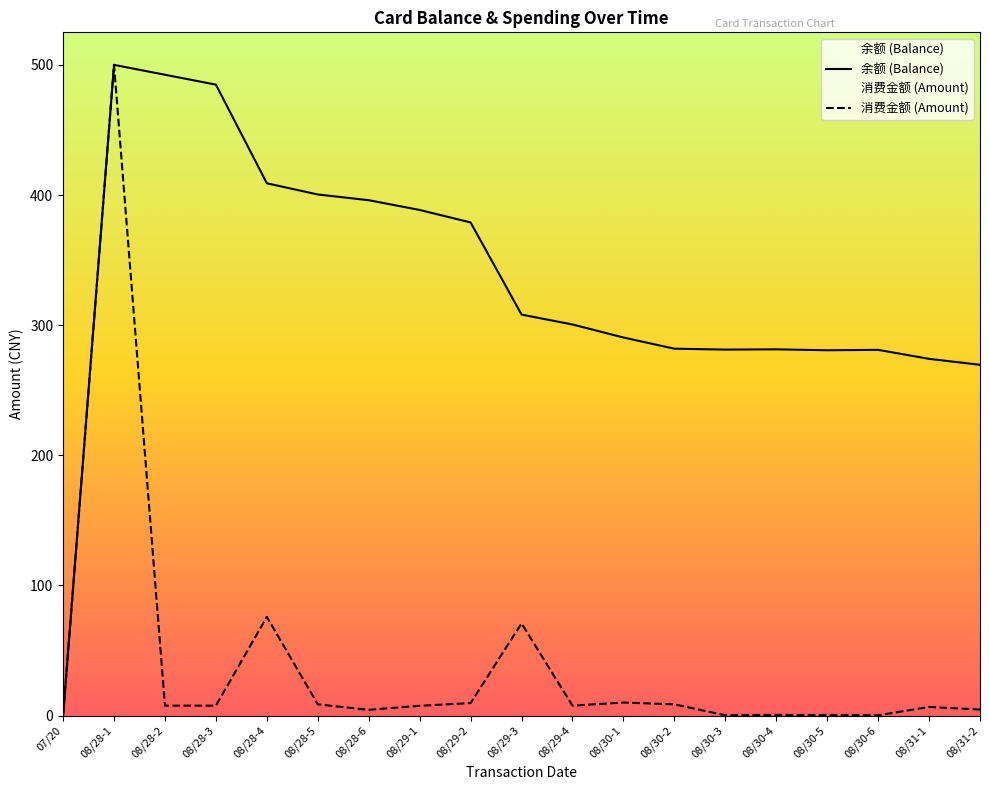

What is the label of the 2nd point from the right?

08/31-1